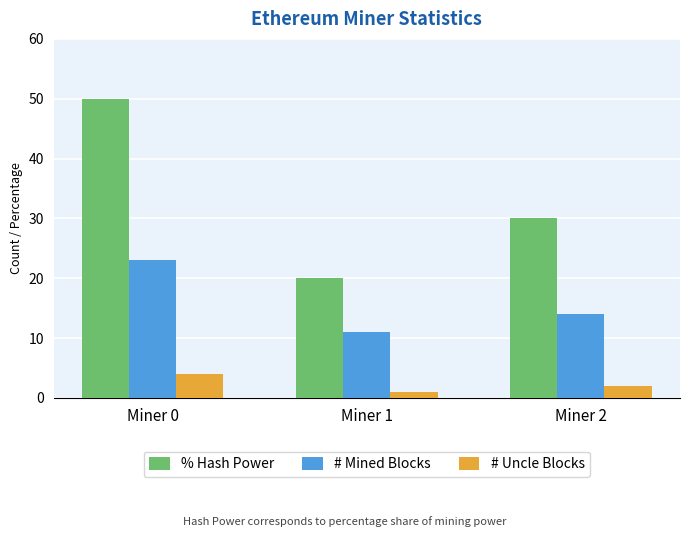

Which category has the lowest value in the # Mined Blocks series?

Miner 1